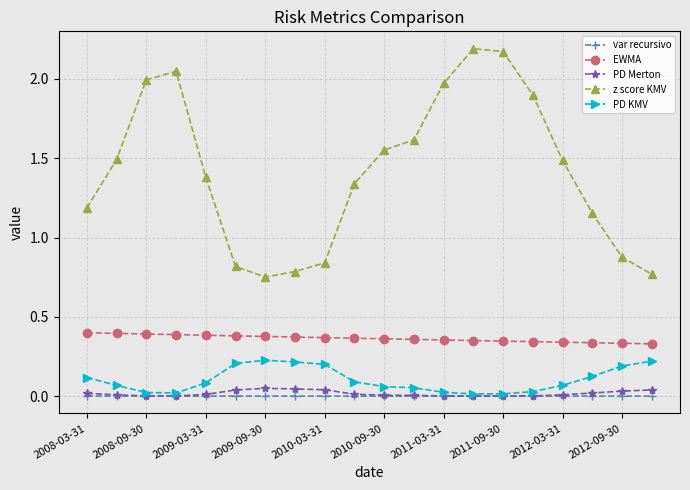

True or false: PD KMV and EWMA intersect in this chart.

False